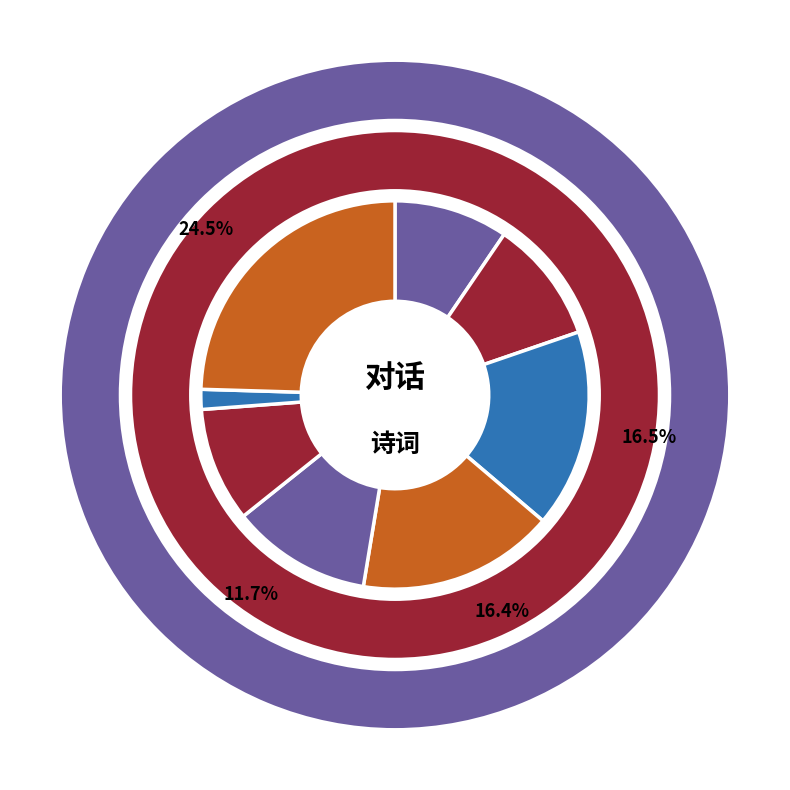

How many slices are in this pie chart?

8